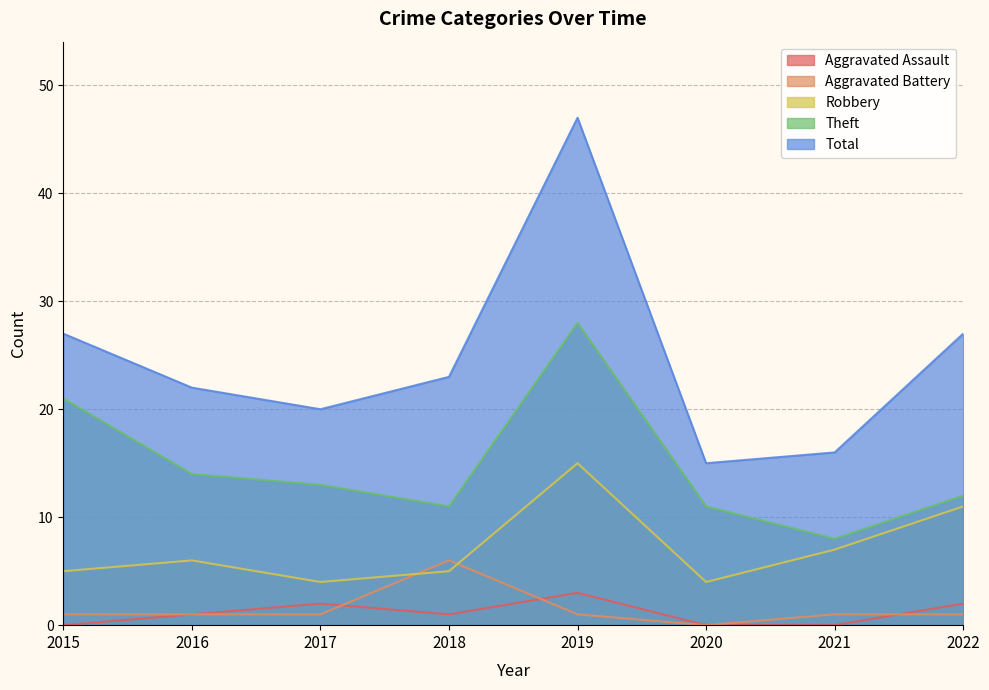

Reading left to right, extract all data points from this chart.

Aggravated Assault: 2015=0	2016=1	2017=2	2018=1	2019=3	2020=0	2021=0	2022=2
Aggravated Battery: 2015=1	2016=1	2017=1	2018=6	2019=1	2020=0	2021=1	2022=1
Robbery: 2015=5	2016=6	2017=4	2018=5	2019=15	2020=4	2021=7	2022=11
Theft: 2015=21	2016=14	2017=13	2018=11	2019=28	2020=11	2021=8	2022=12
Total: 2015=27	2016=22	2017=20	2018=23	2019=47	2020=15	2021=16	2022=27